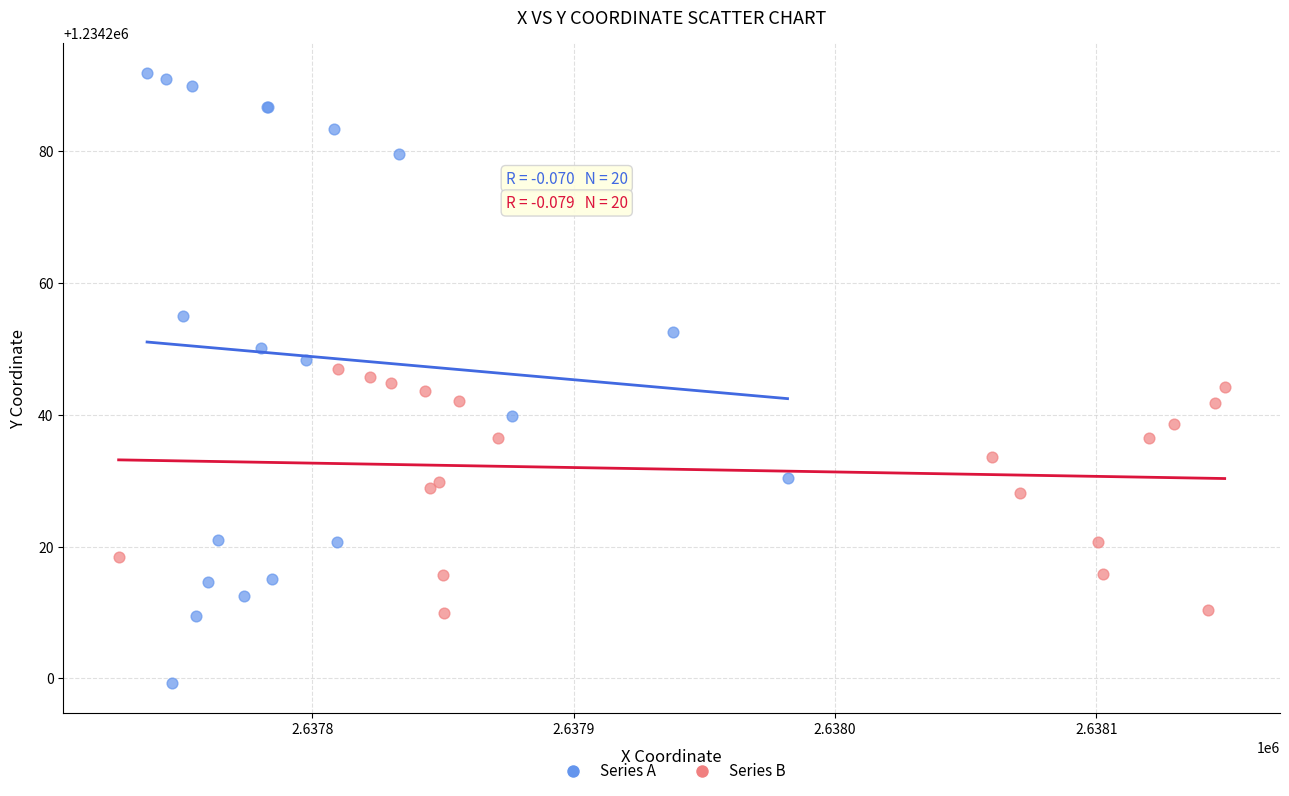

Which series has the largest Y range (max minus min)?

Series A